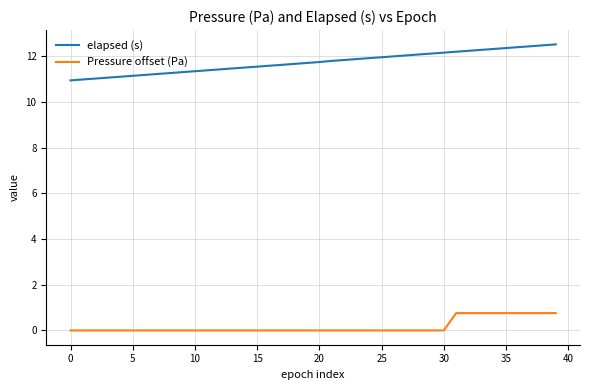

At how many categories does at least one series exceed 1?

40